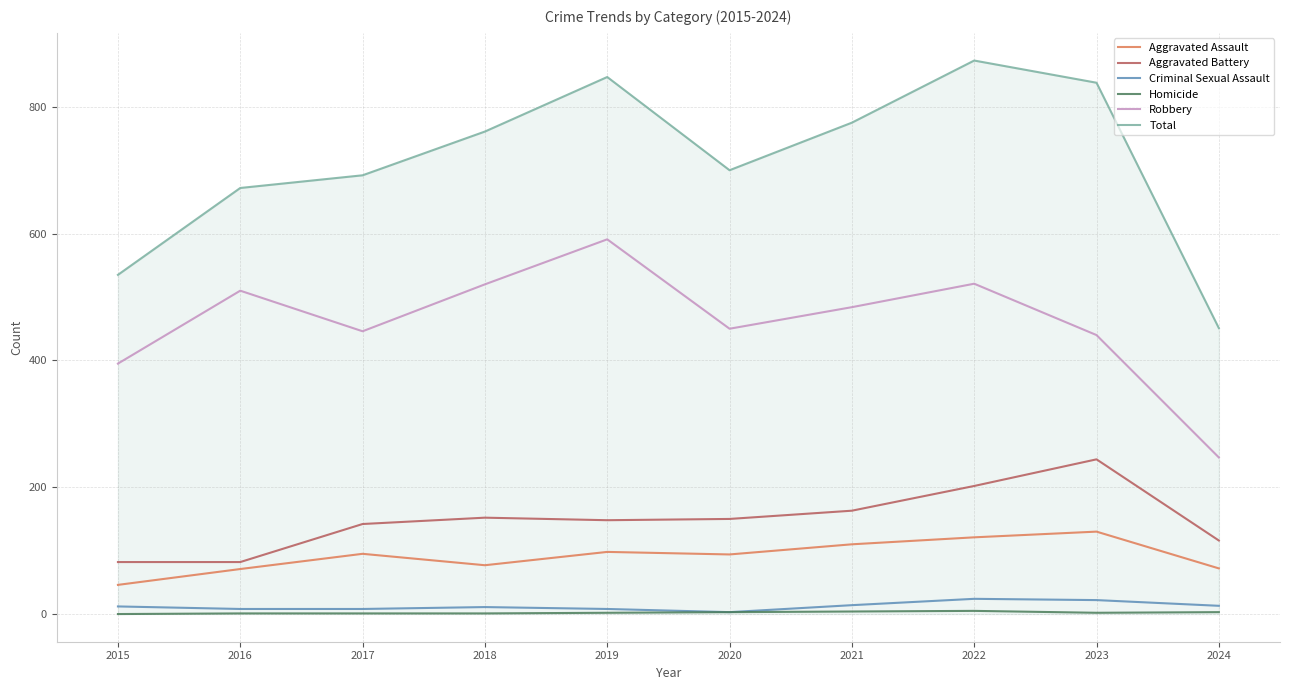

What is the total value across all series at 2024?

902